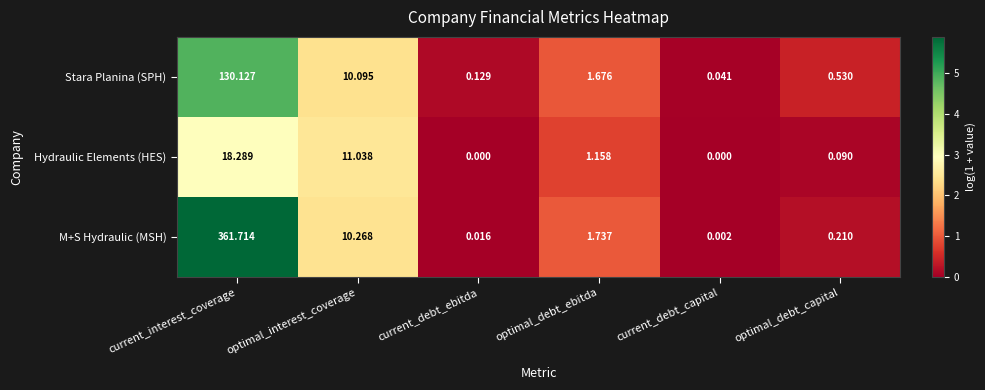

At which category is the sum across all series the highest?

current_interest_coverage